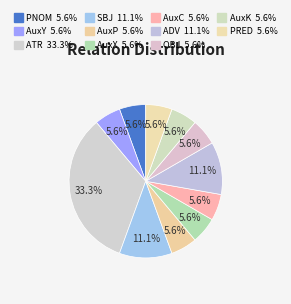

How many segments does this pie chart have?

11